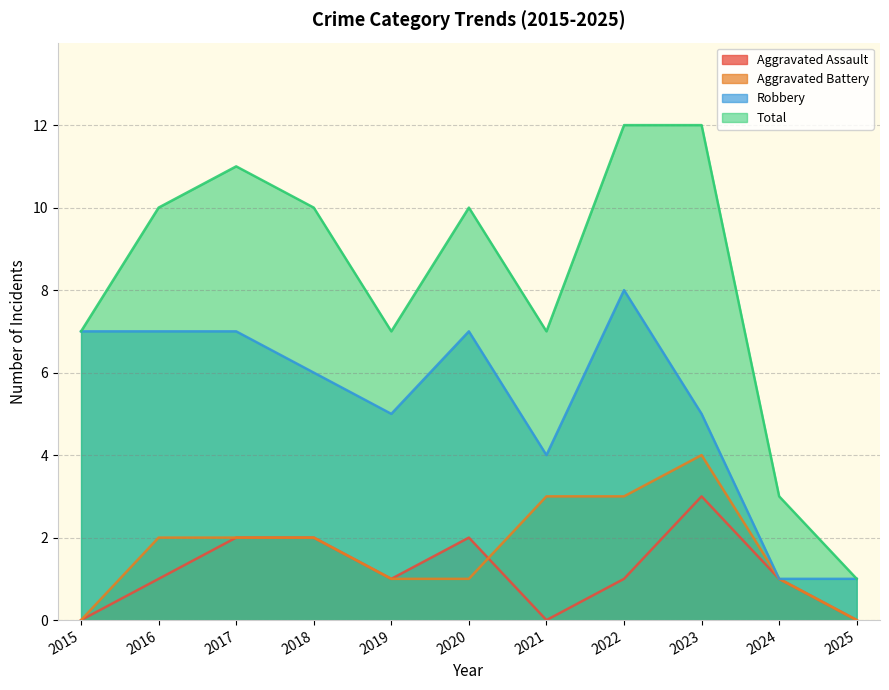

What is the maximum value for Aggravated Battery?

4